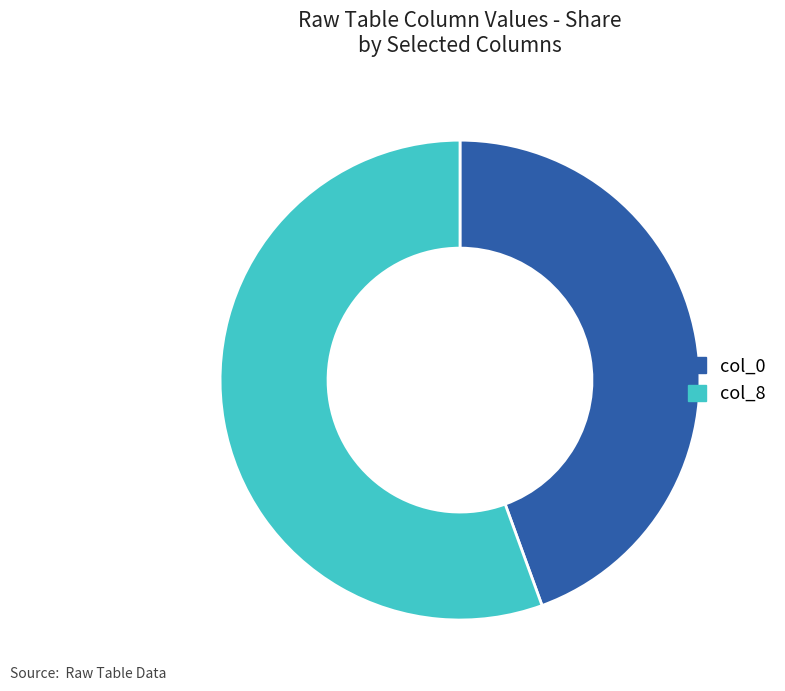

Which category accounts for the majority?

col_8